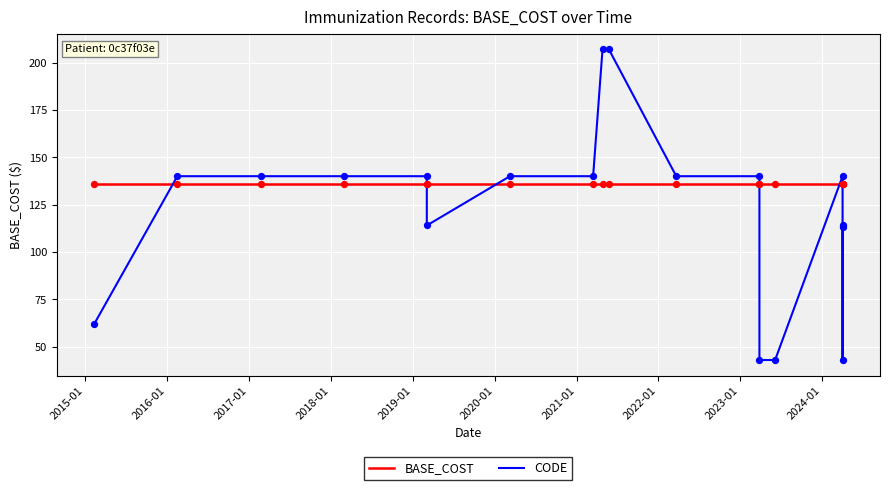

Which series contains the highest Y value?

CODE